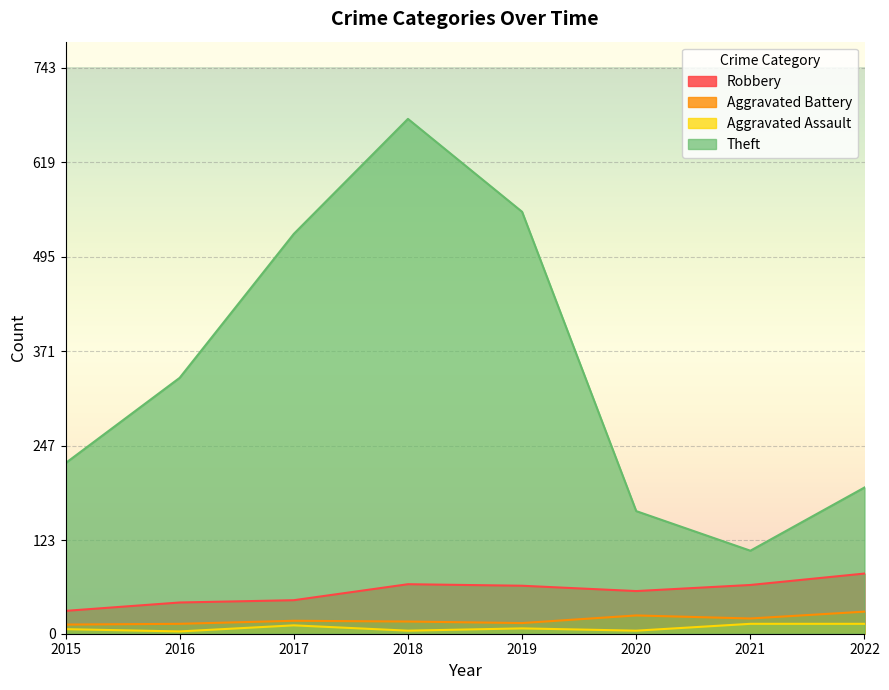

True or false: Robbery and Aggravated Battery intersect in this chart.

False